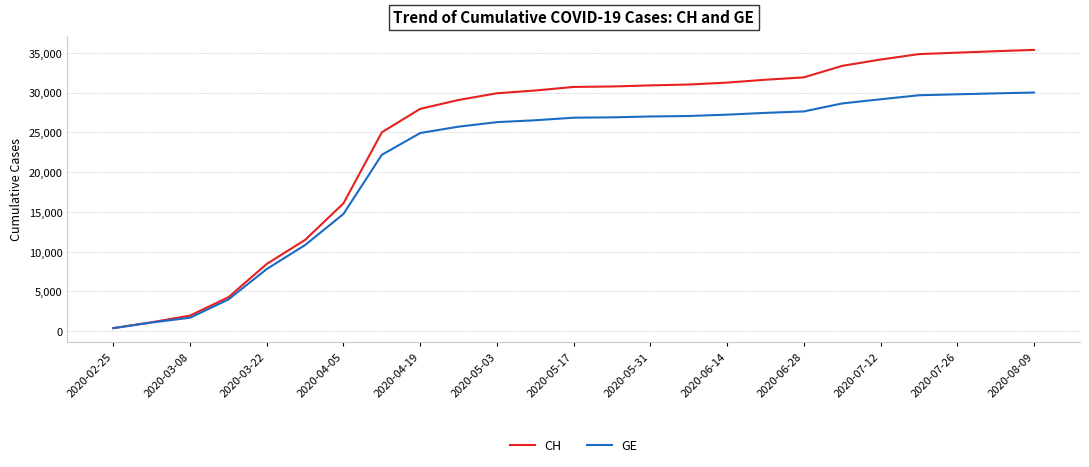

Which series has the largest total across all categories?

CH